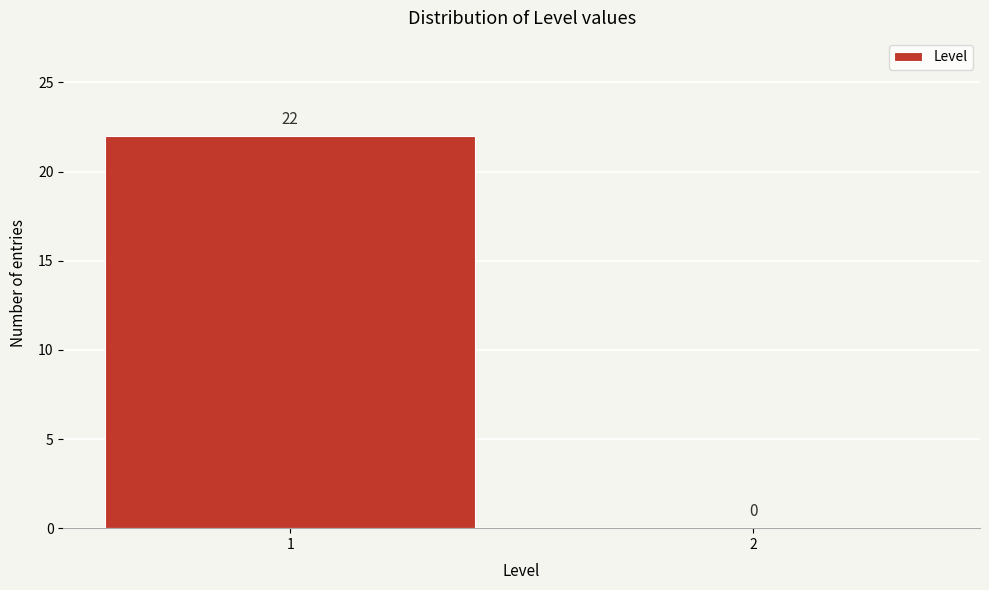

Reading right to left, transcribe all the data shown in this chart.

2=0	1=22